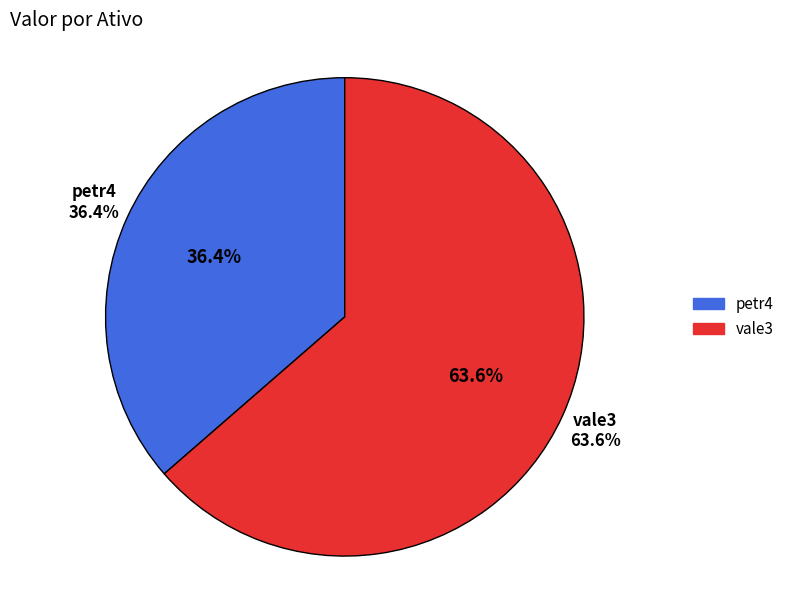

What is the change in value from petr4 to vale3?

+25.9